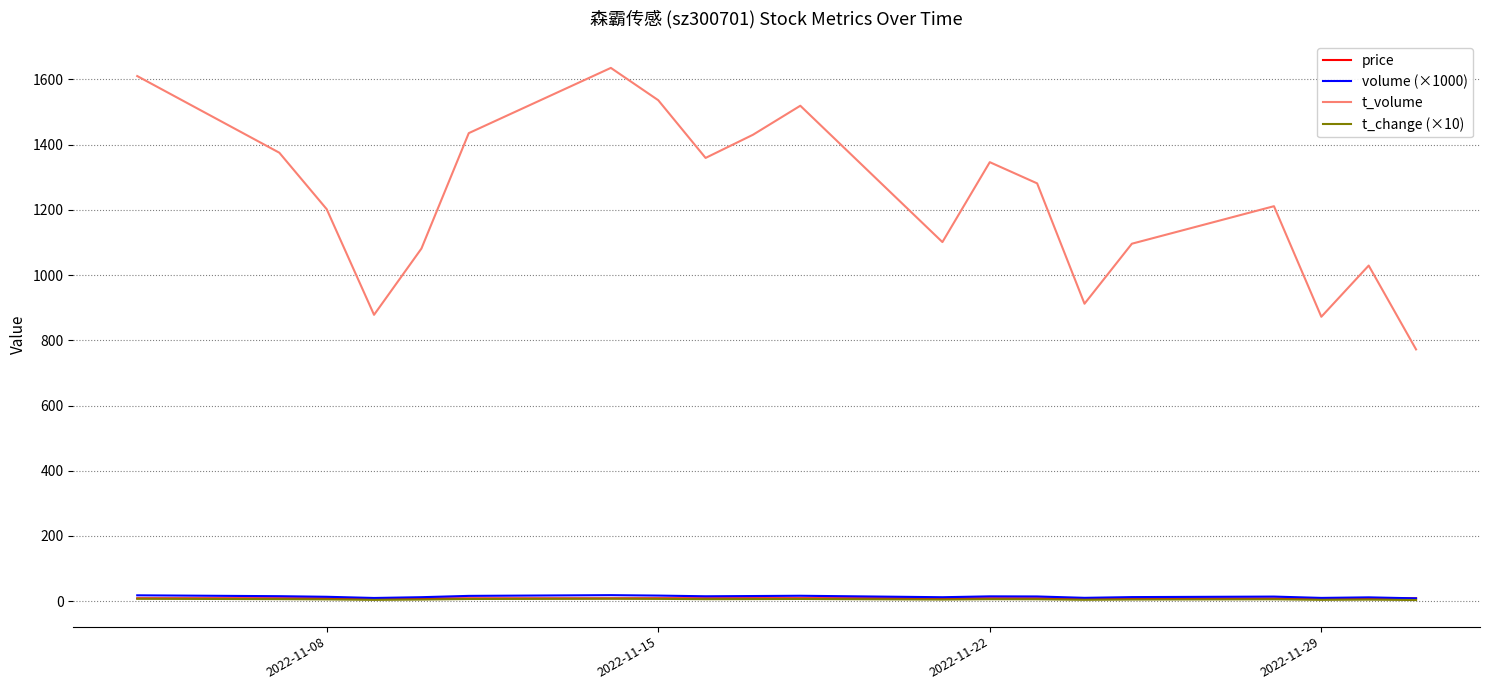

Which series has the largest total across all categories?

t_volume